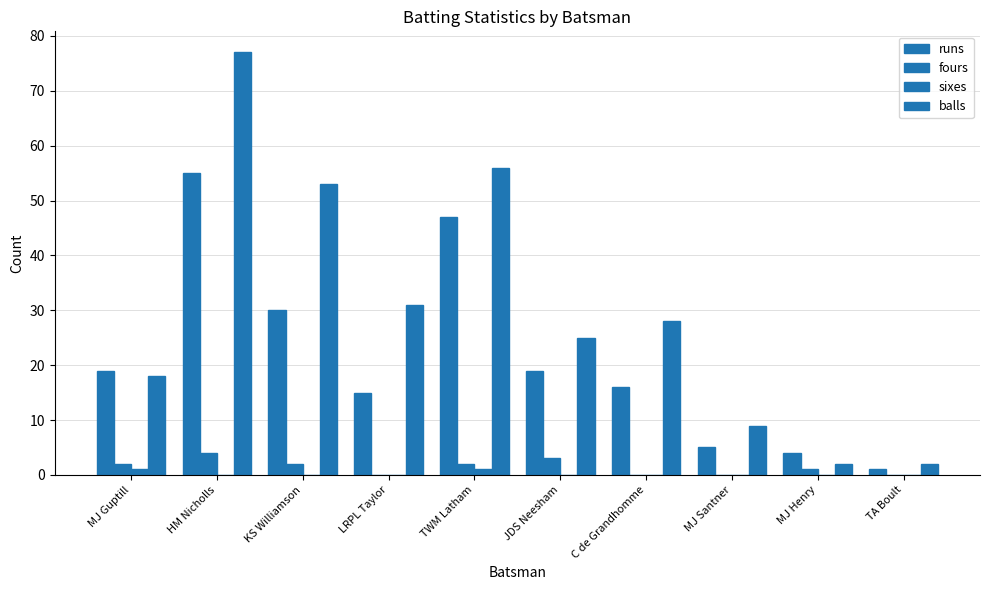

How many groups of bars are there?

10